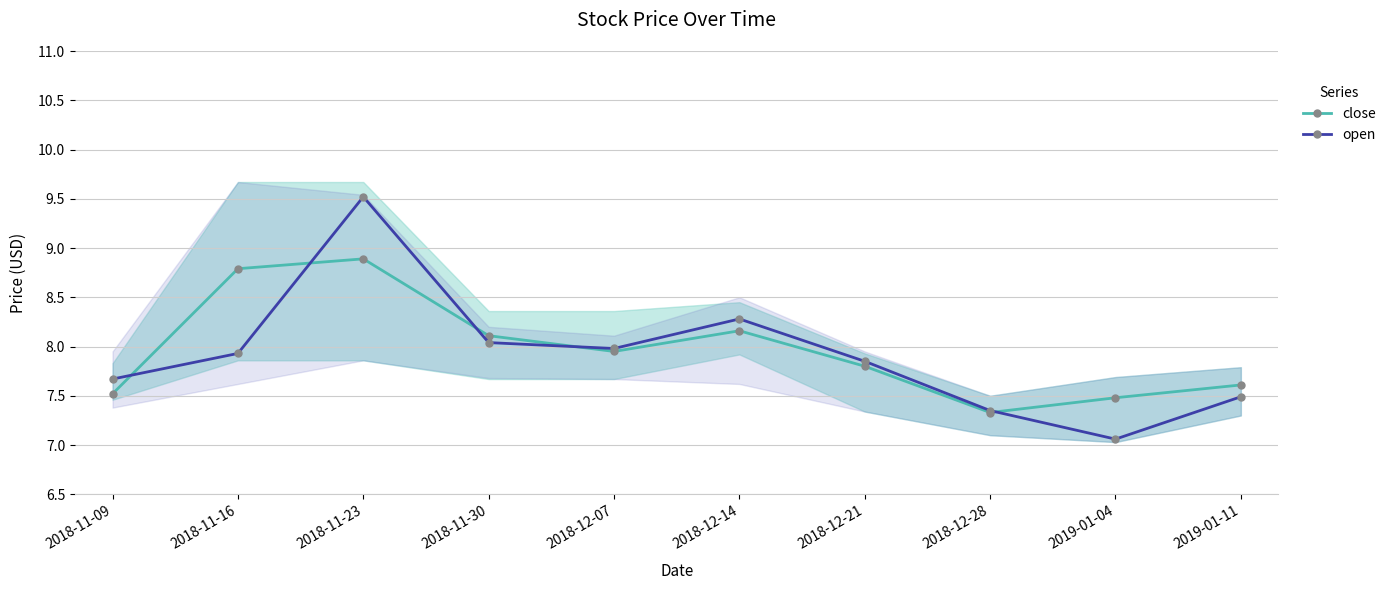

What is the maximum value shown in the chart?

9.5